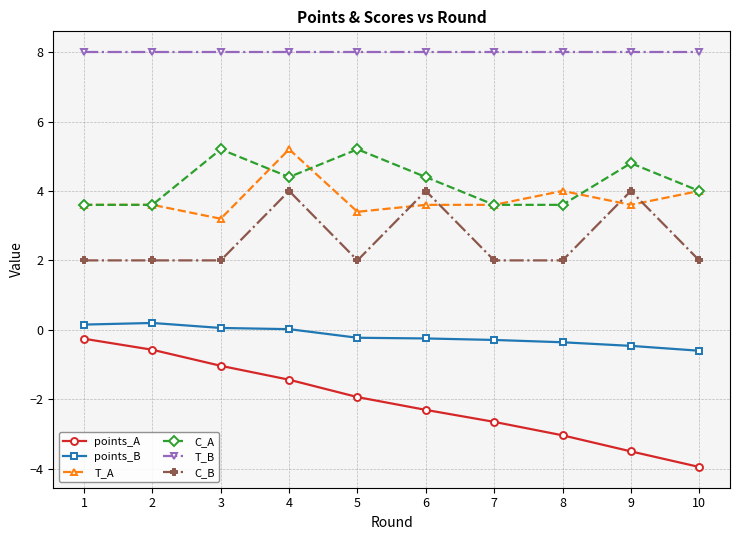

What is the sum of the T_A values at 9 and 5?

7.0